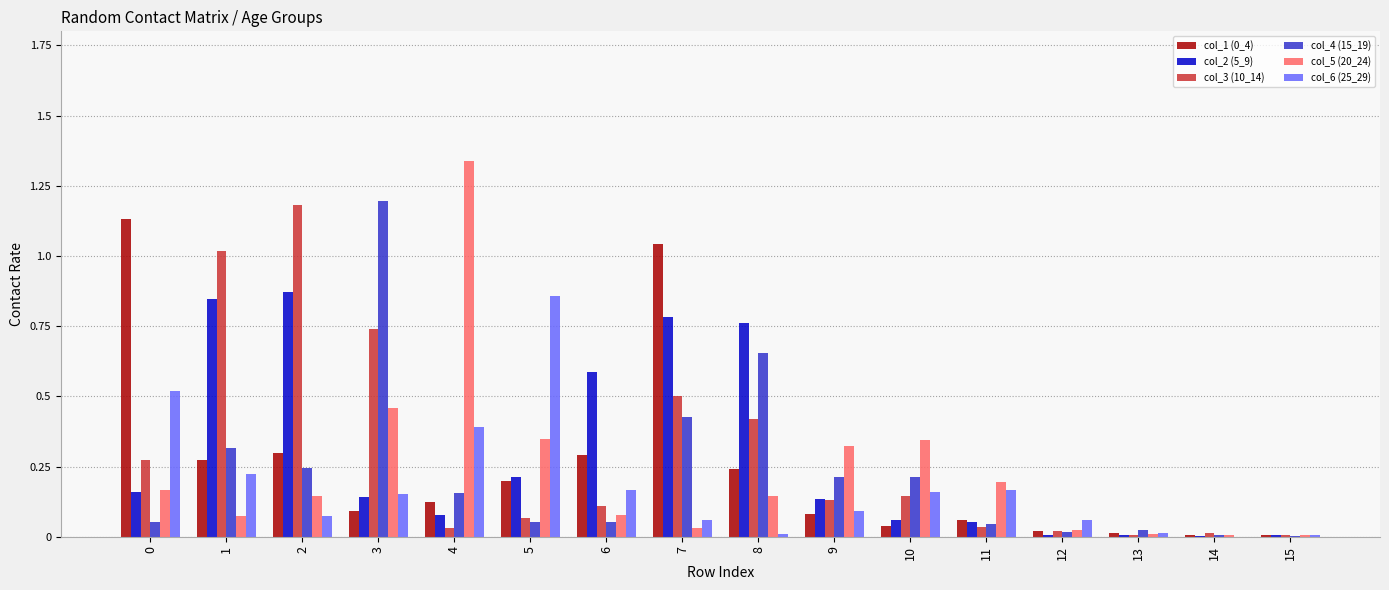

True or false: col_3 (10_14) has a value of 0.1 at 5.

True